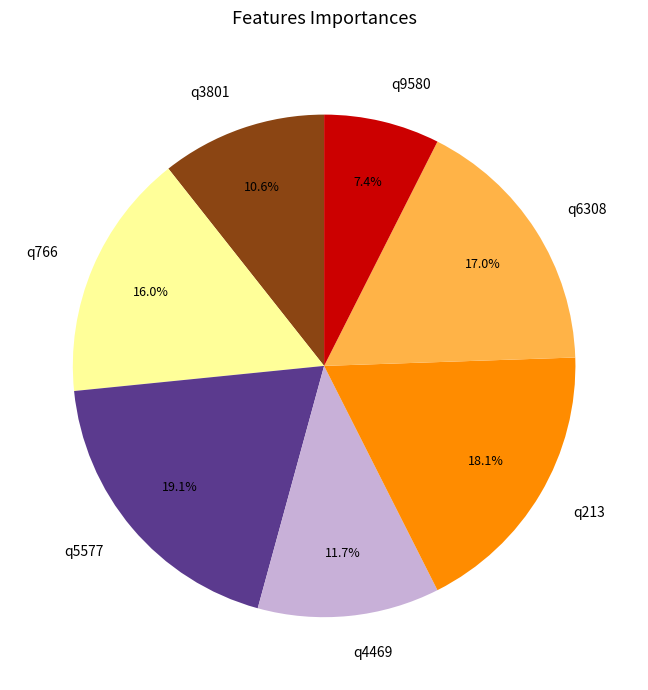

How much of the chart is everything except q6308?

83.0%